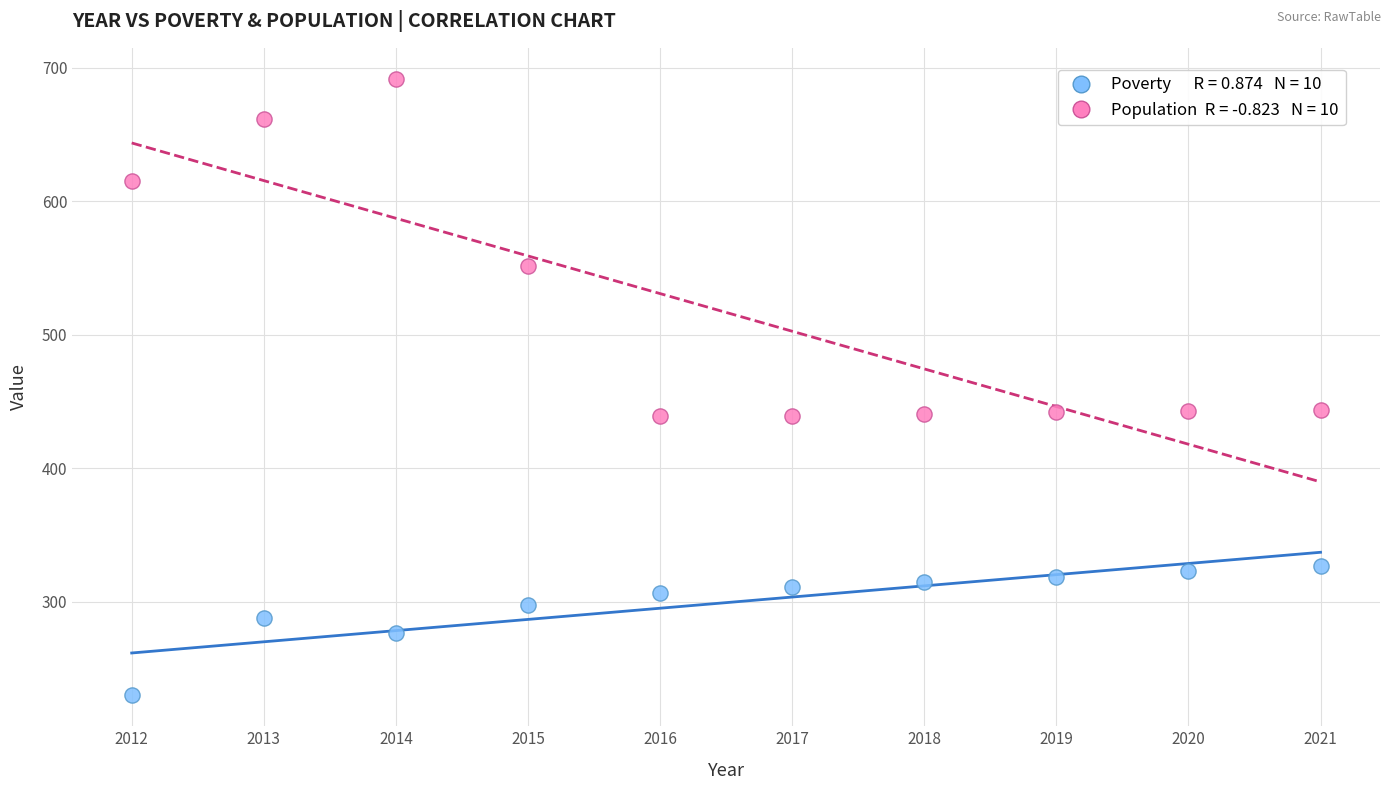

Across all data points, what is the range of Y values (max minus min)?

462